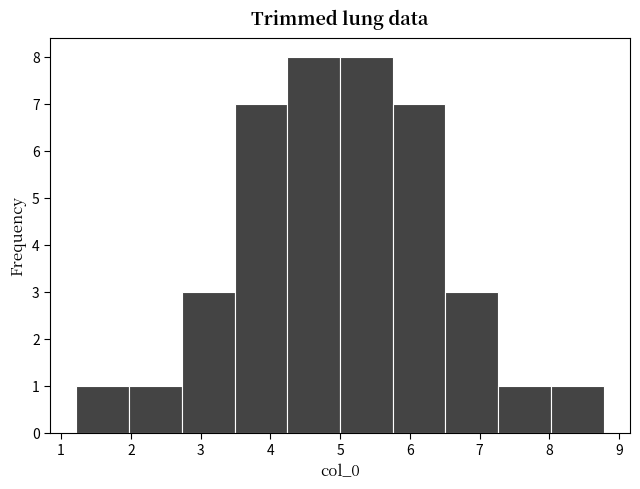

Reading left to right, list every bar in this chart as the range it spans on the x-axis followed by its height. Neither the bar edges nor the heights are printed on the chart, so give them approximately, as read against the axes.

1.2 to 2.0: 1
2.0 to 2.7: 1
2.7 to 3.5: 3
3.5 to 4.2: 7
4.2 to 5.0: 8
5.0 to 5.8: 8
5.8 to 6.5: 7
6.5 to 7.3: 3
7.3 to 8.0: 1
8.0 to 8.8: 1